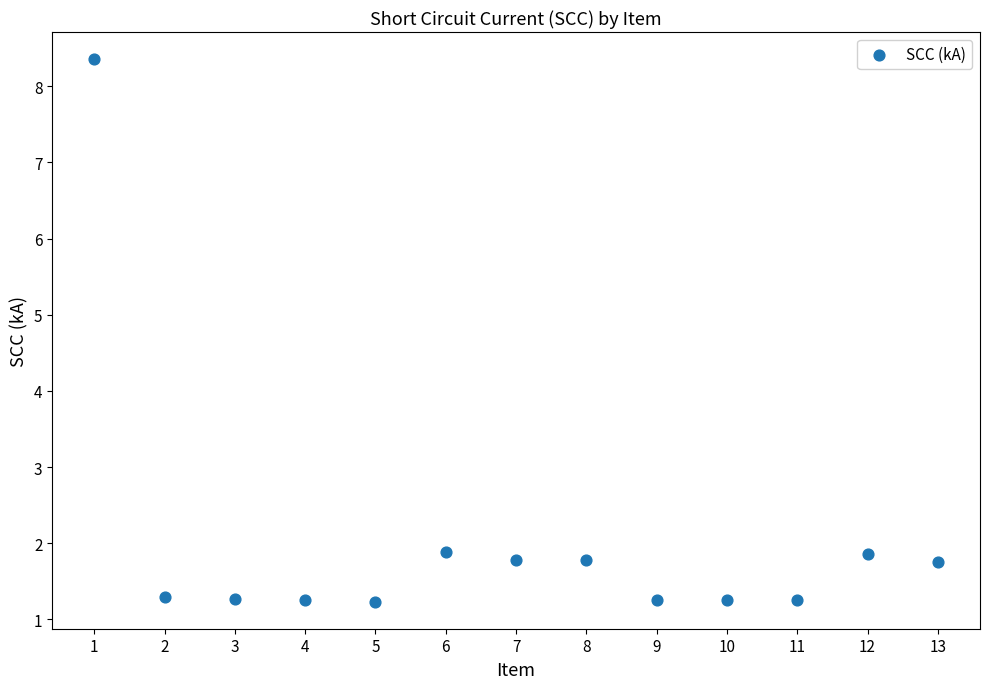

What is the range of X values (max minus min)?

12.0